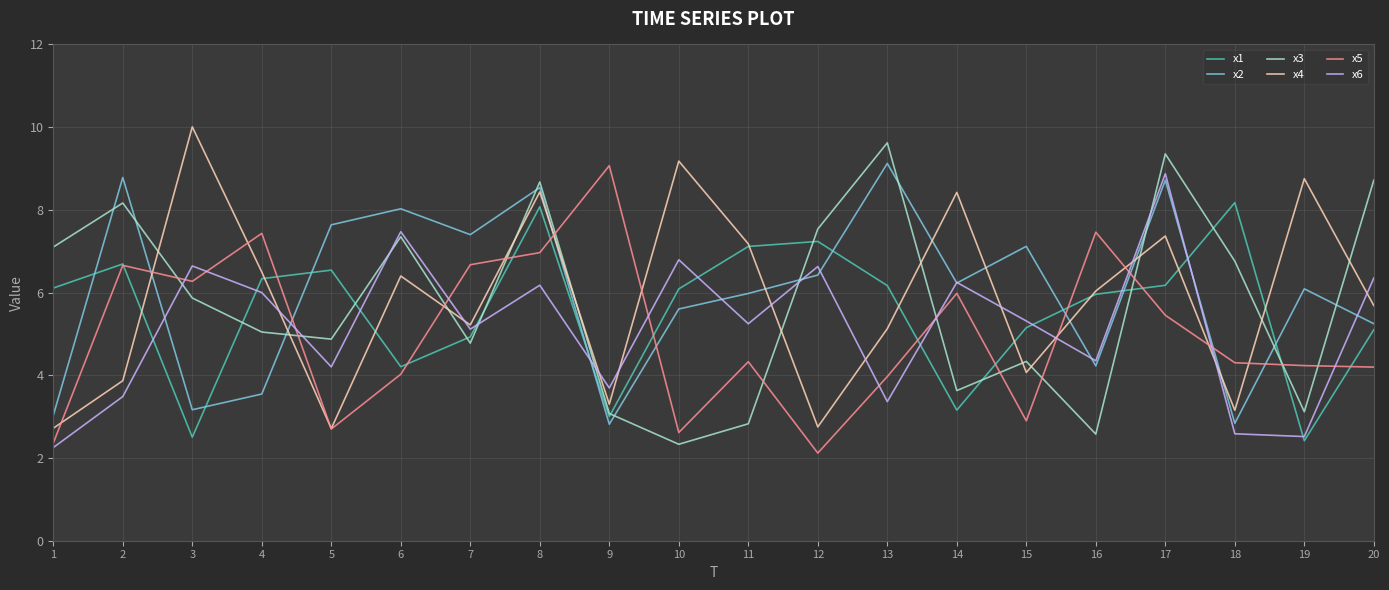

True or false: x6 and x4 intersect in this chart.

True